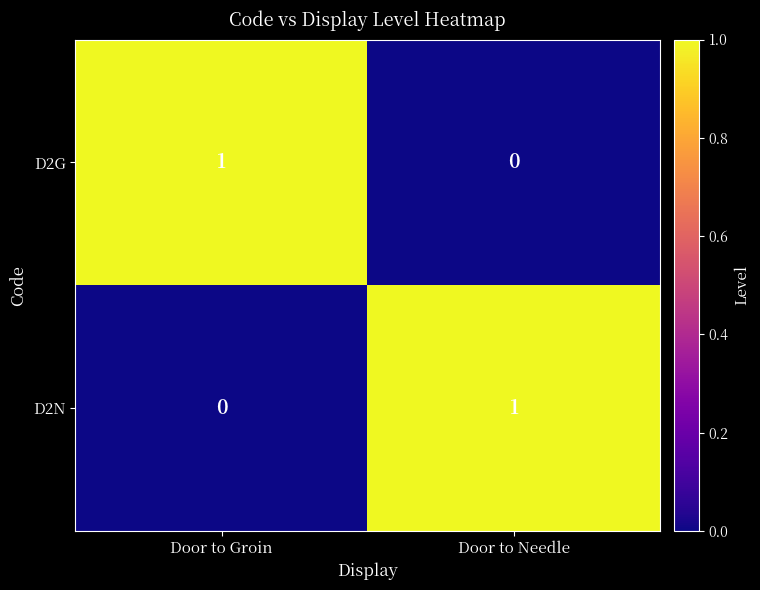

Reading left to right, what are all the values shown in this chart?

D2G: 1	0
D2N: 0	1